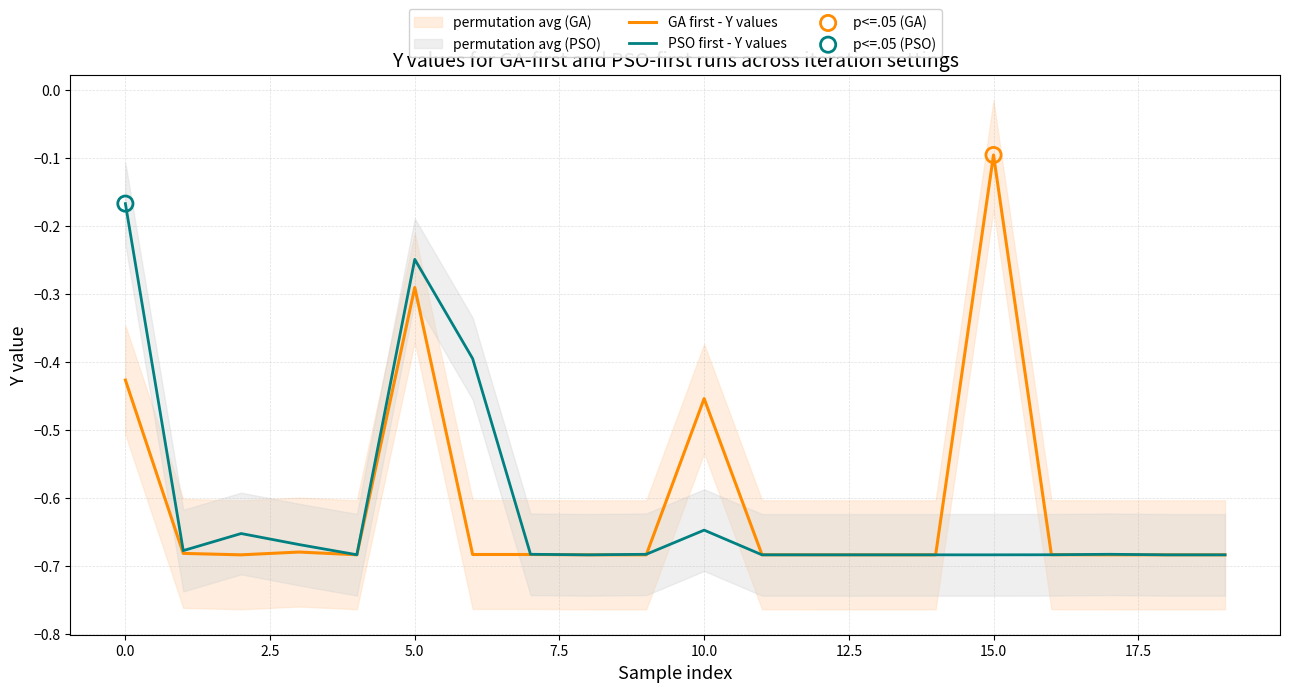

Which series reaches the maximum Y coordinate?

GA first - Y values